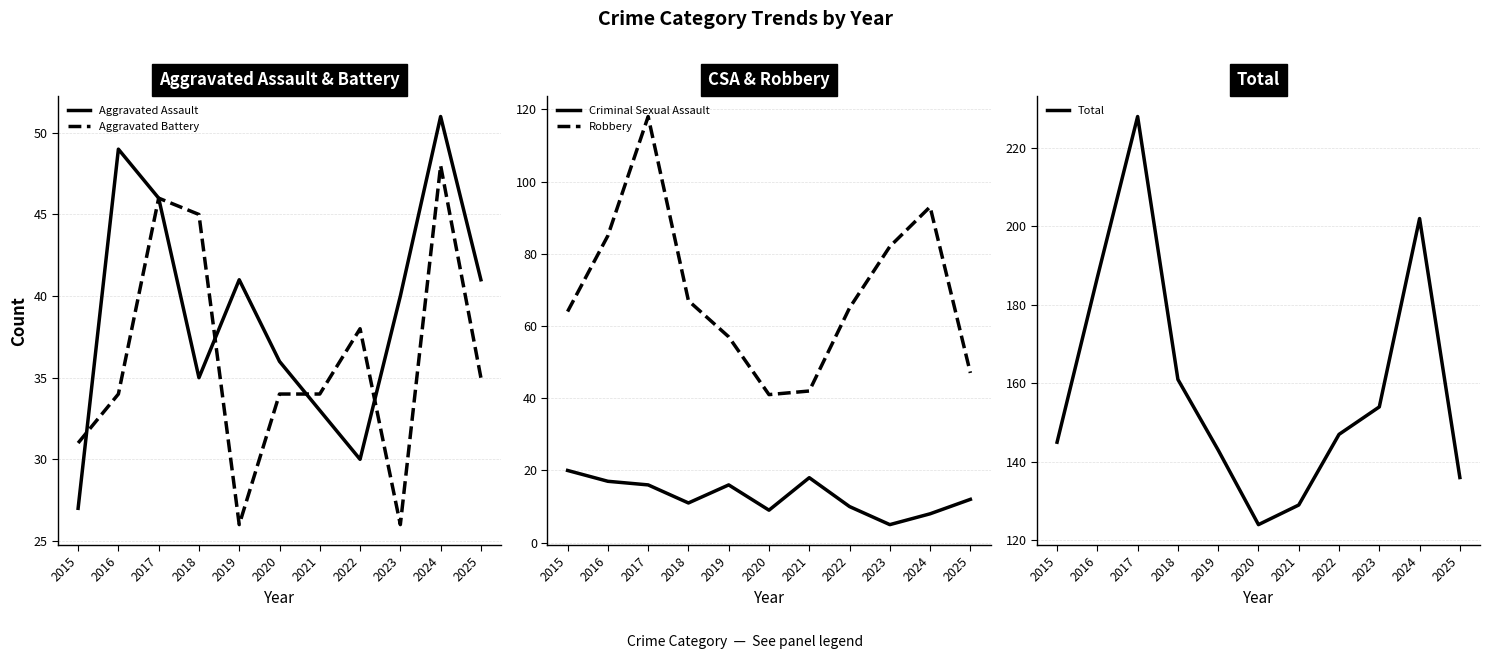

True or false: Aggravated Battery and Criminal Sexual Assault intersect in this chart.

False